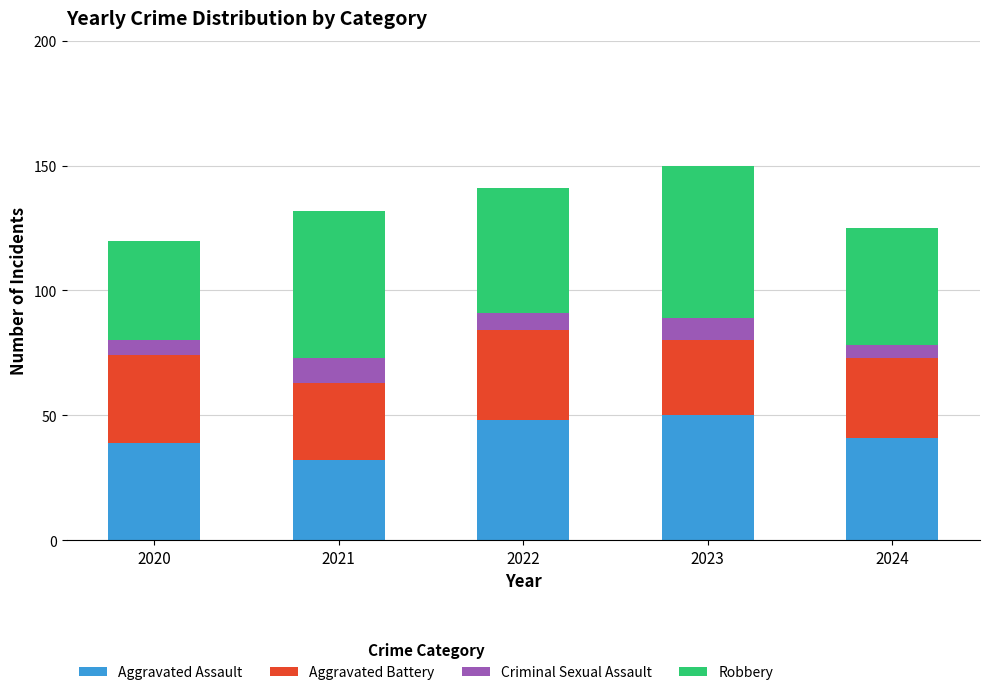

True or false: Aggravated Assault has a value of 27 at 2022.

False